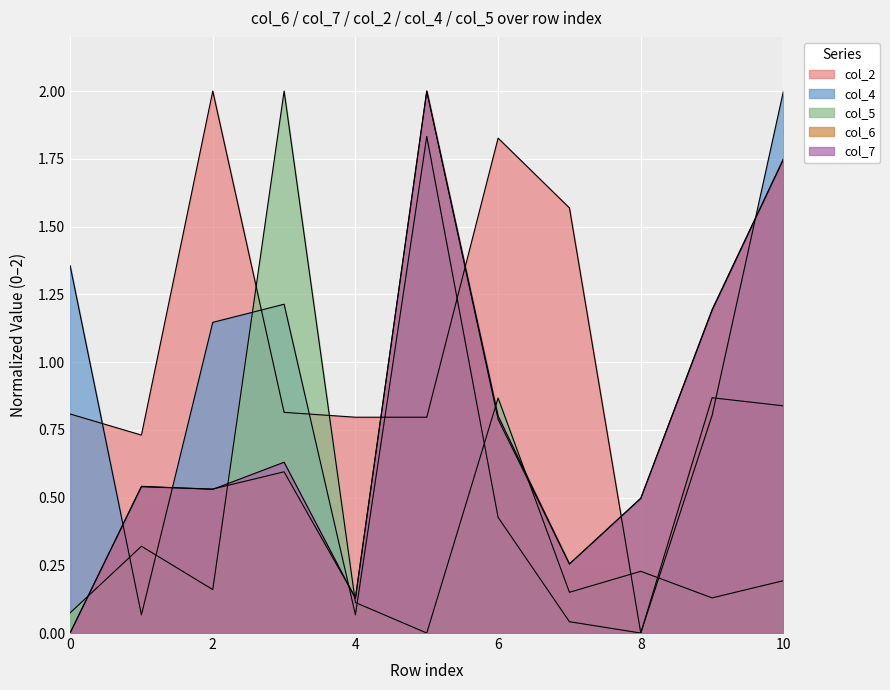

True or false: col_4 has a value of 1.4 at 0.

True